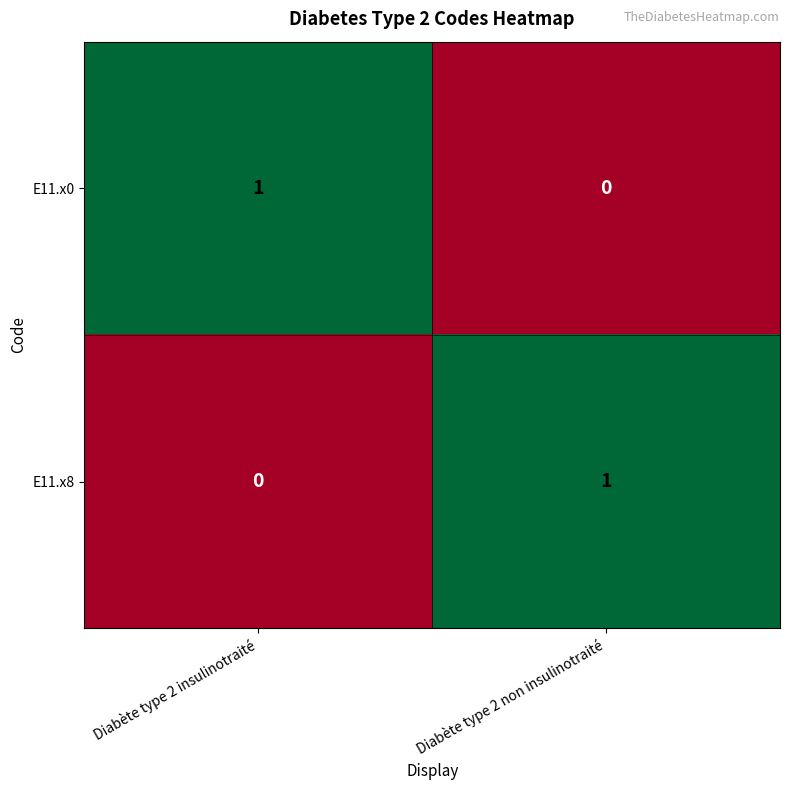

Is it true that E11.x0 equals -1 at Diabète type 2 non insulinotraité?

False